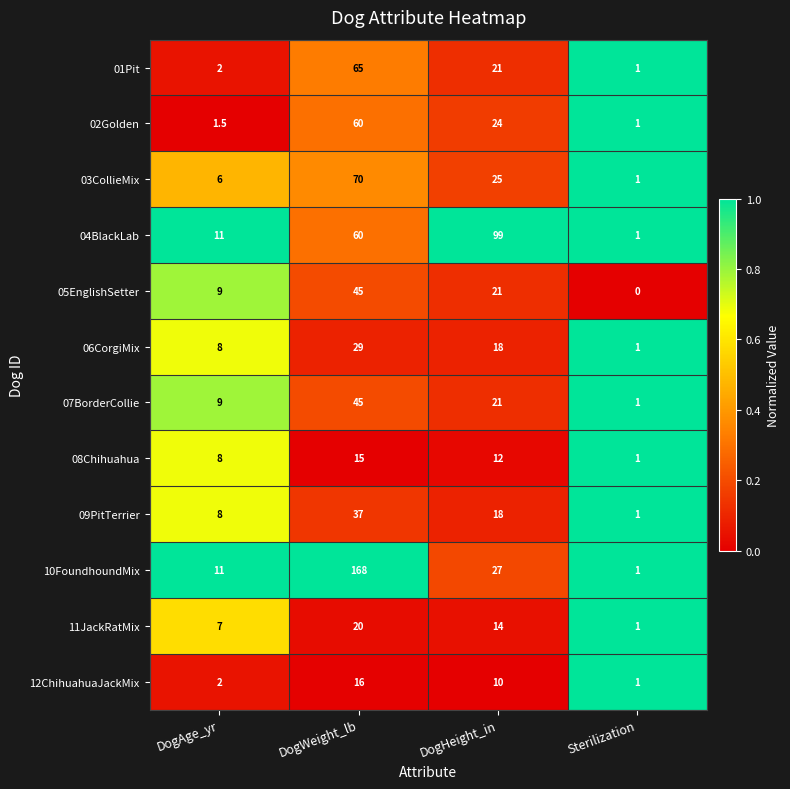

What is the greatest value displayed?

168.0